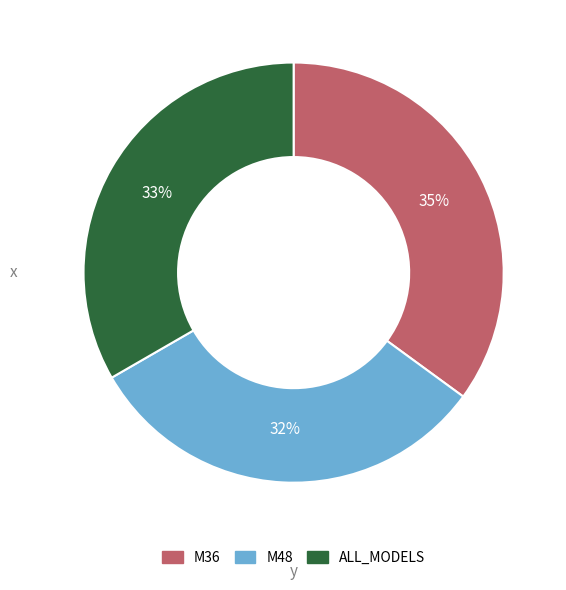

Which category has the biggest portion of the pie?

M36